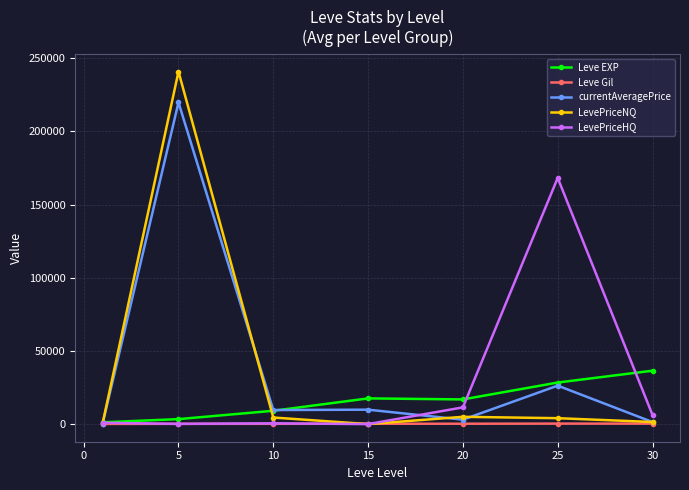

How many lines are shown in the chart?

5